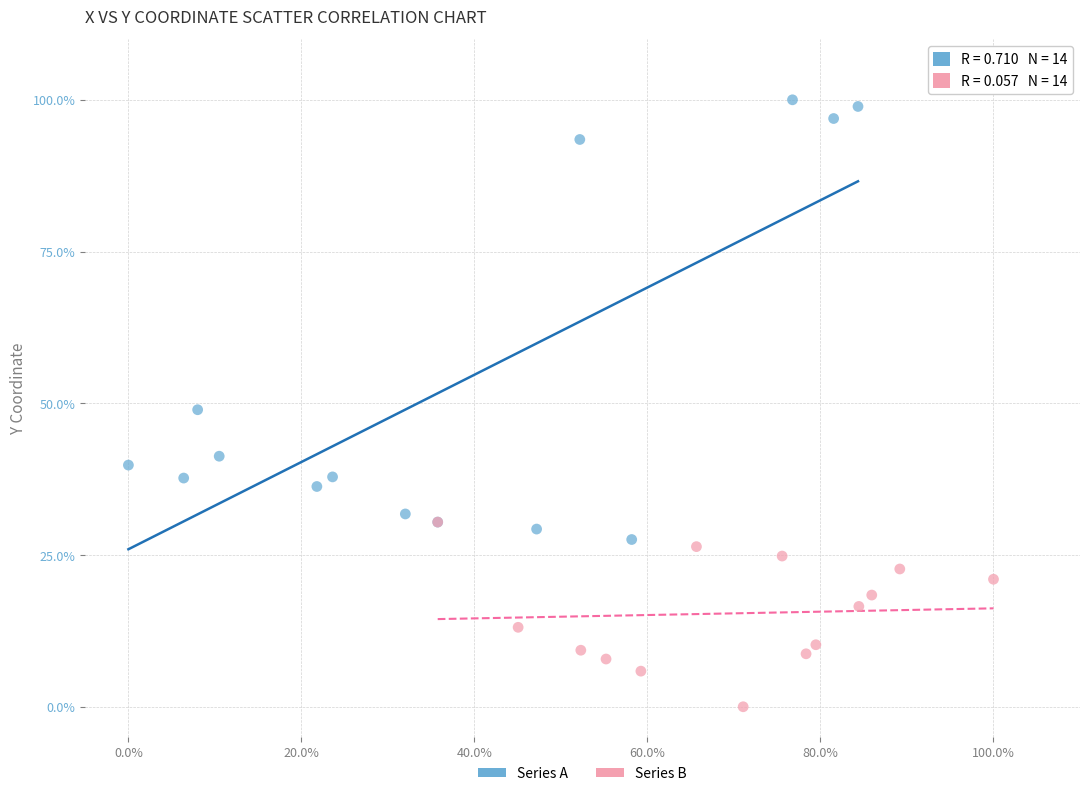

What are all the series names shown in the legend?

Series A, Series B